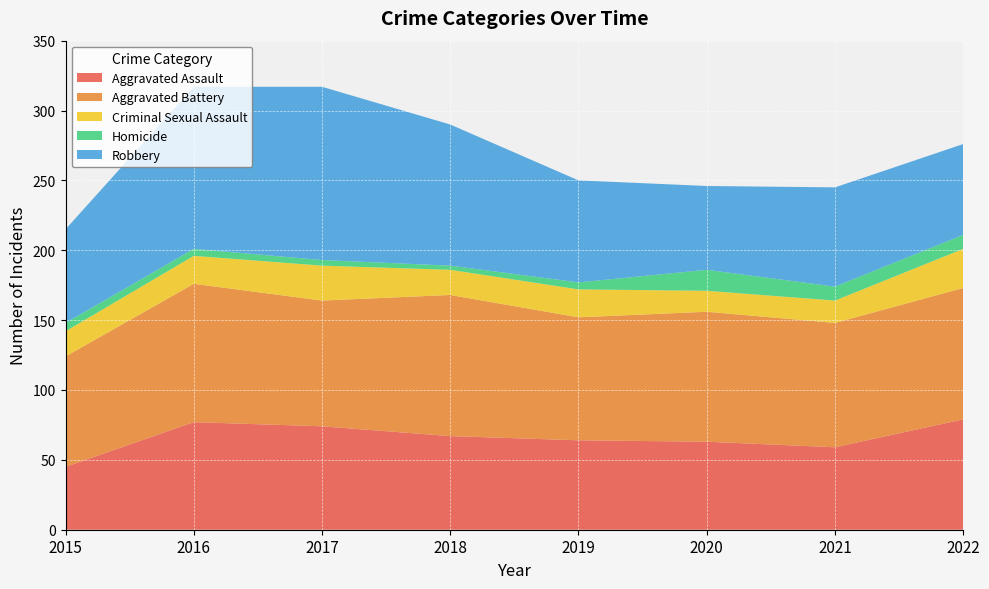

Reading right to left, extract all data points from this chart.

Aggravated Assault: 2022=79	2021=59	2020=63	2019=64	2018=67	2017=74	2016=77	2015=45
Aggravated Battery: 2022=94	2021=89	2020=93	2019=88	2018=101	2017=90	2016=99	2015=79
Criminal Sexual Assault: 2022=28	2021=16	2020=15	2019=20	2018=18	2017=25	2016=20	2015=18
Homicide: 2022=10	2021=10	2020=15	2019=5	2018=3	2017=4	2016=5	2015=6
Robbery: 2022=65	2021=71	2020=60	2019=73	2018=101	2017=124	2016=116	2015=67